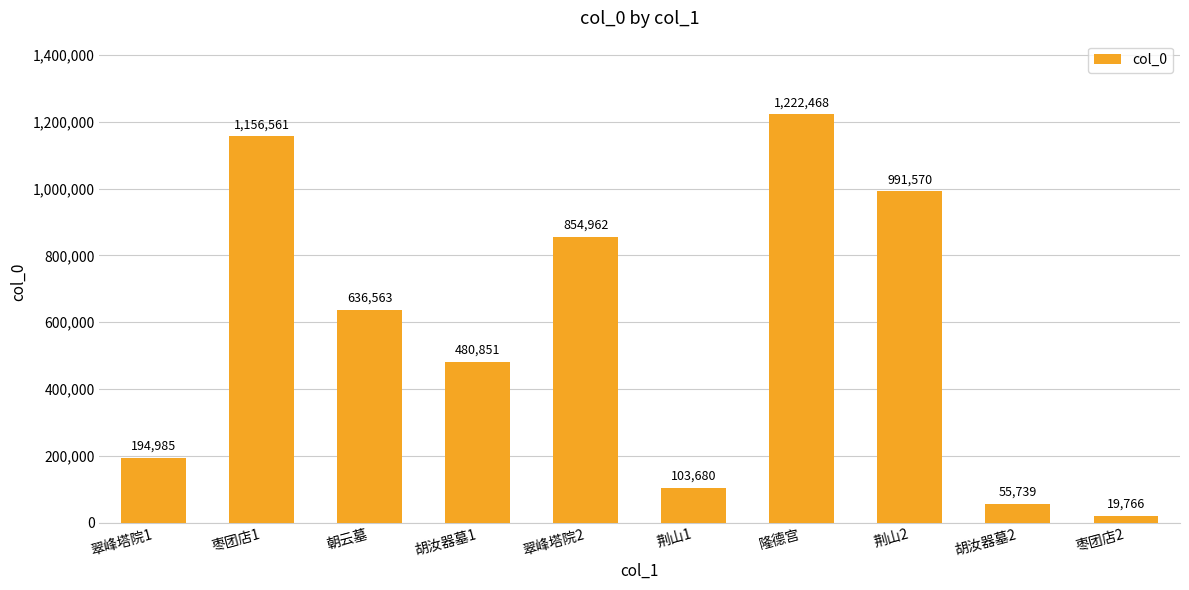

List the labels in order of value, smallest first.

枣团店2, 胡汝器墓2, 荆山1, 翠峰塔院1, 胡汝器墓1, 朝云墓, 翠峰塔院2, 荆山2, 枣团店1, 隆德宫